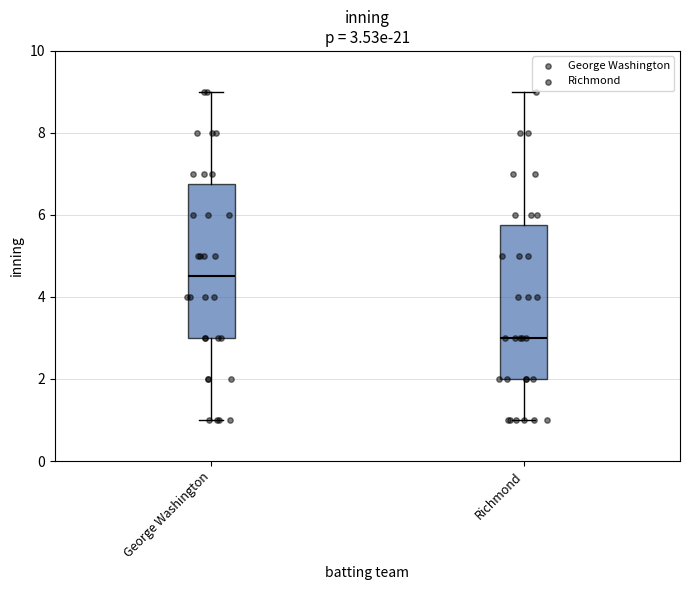

Which box has the highest median line?

George Washington